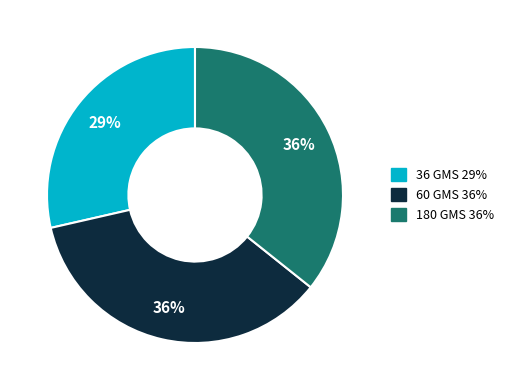

To the nearest percent, what portion does 180 GMS represent?

36%